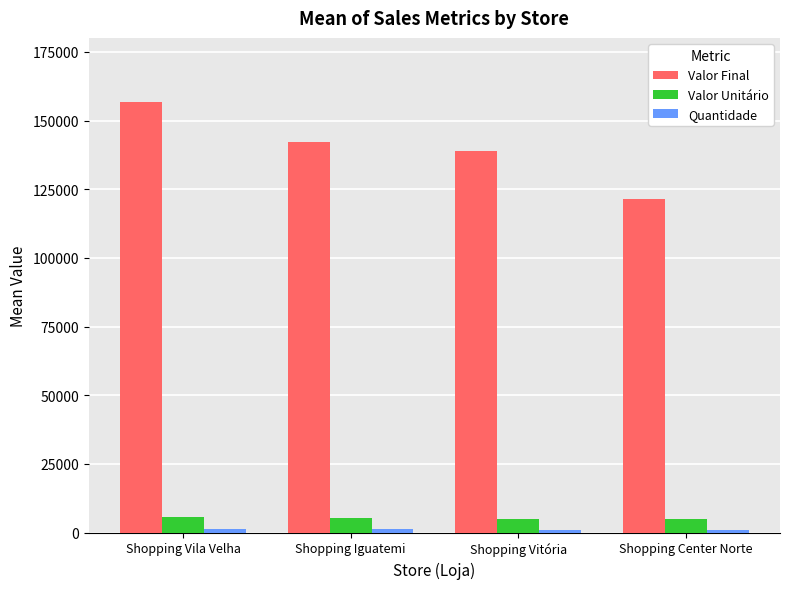

Which series has the largest range (max minus min)?

Valor Final